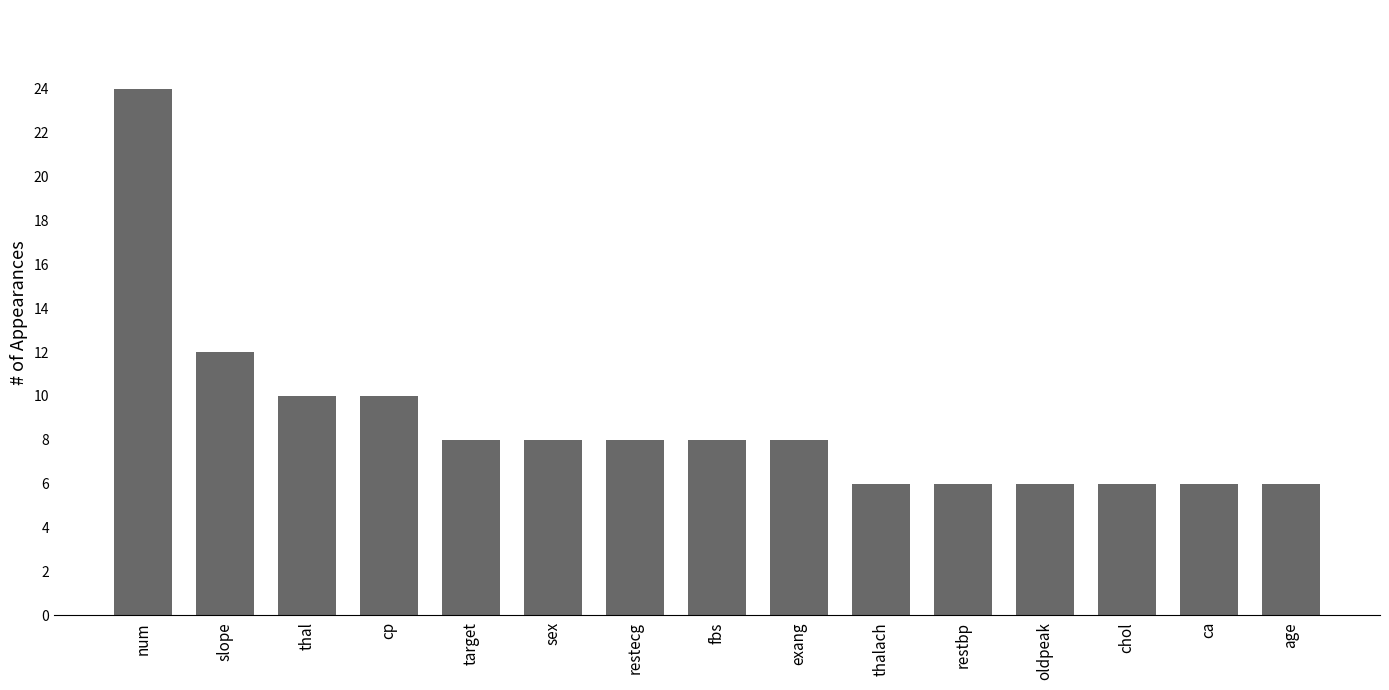

What is the average value?

9